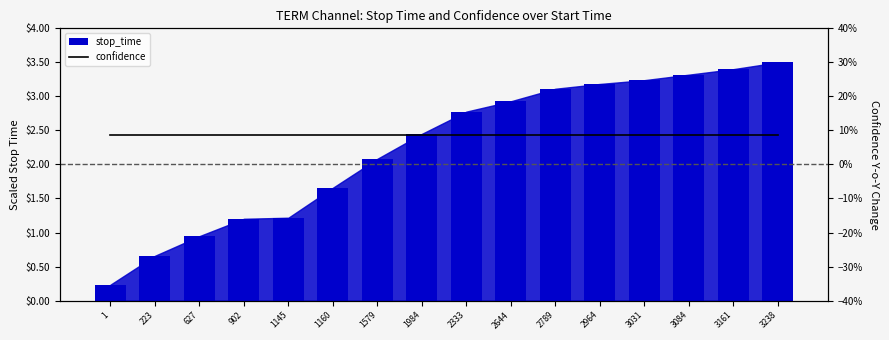

The value of stop_time at 1160 is 2.4. True or false?

False